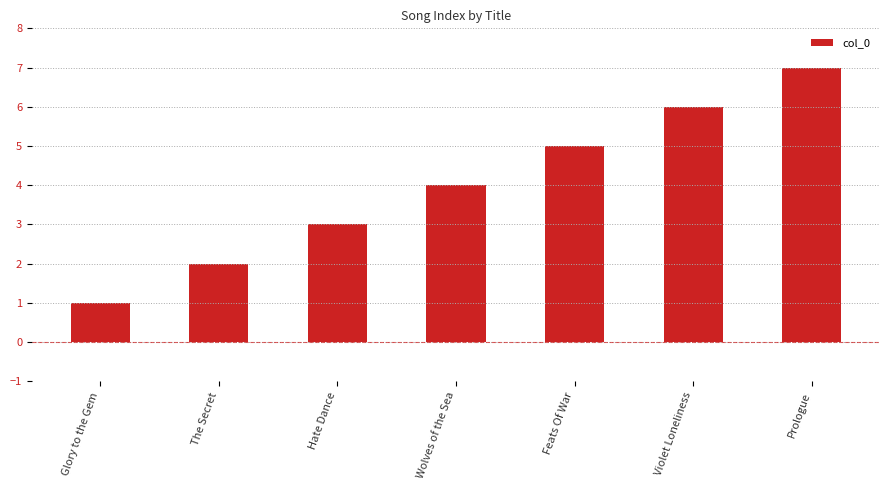

The value at Prologue is 7. True or false?

True